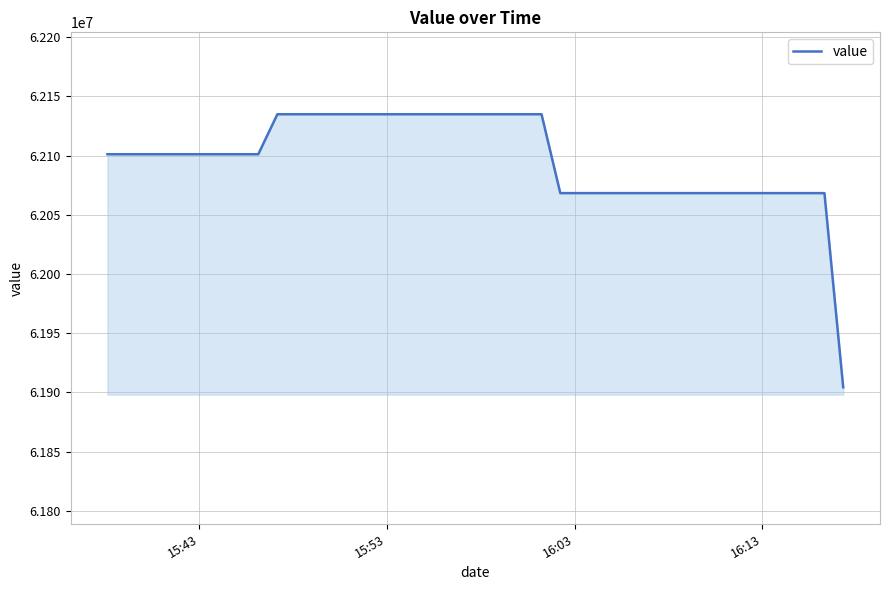

What is the maximum value shown in the chart?

62134854.7